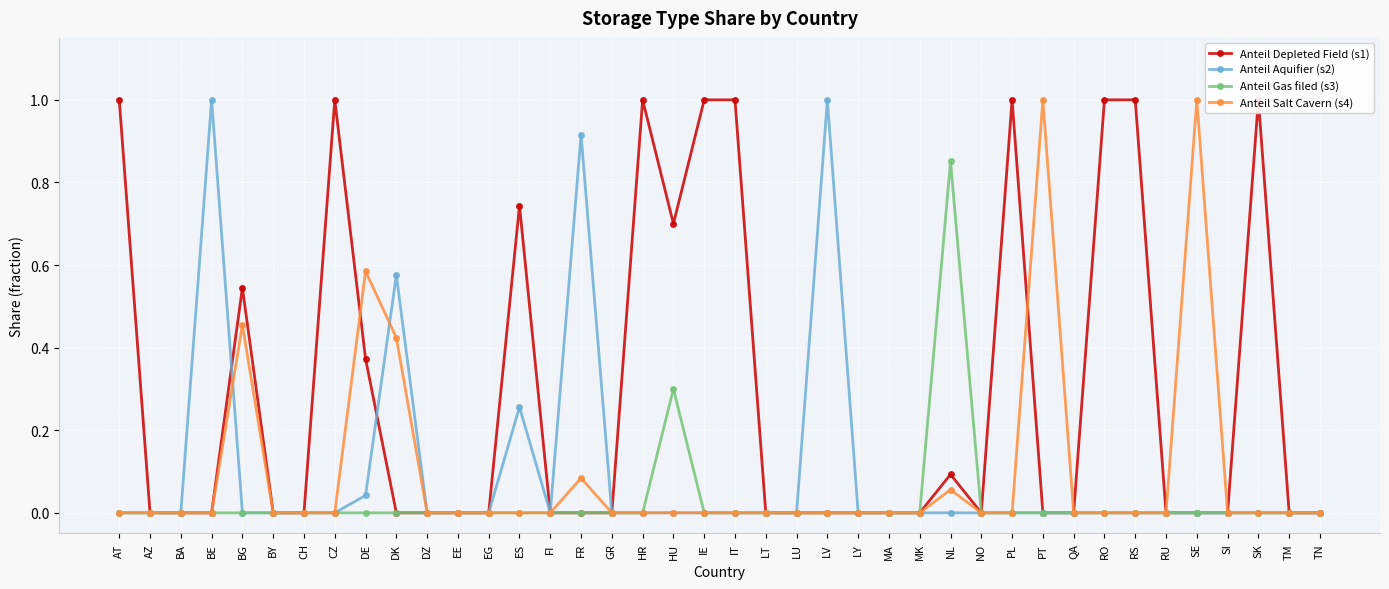

What is the highest value of the Anteil Gas filed (s3) series?

0.9